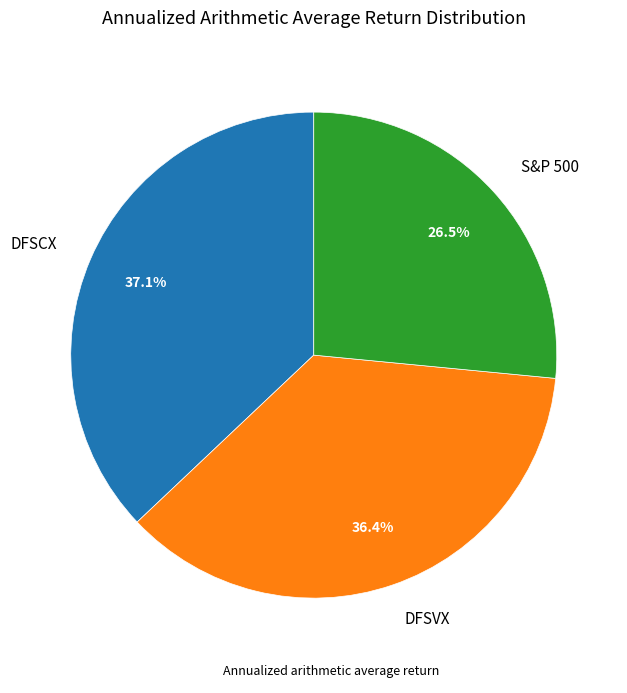

Do DFSVX and DFSCX together represent more than half of the pie?

Yes